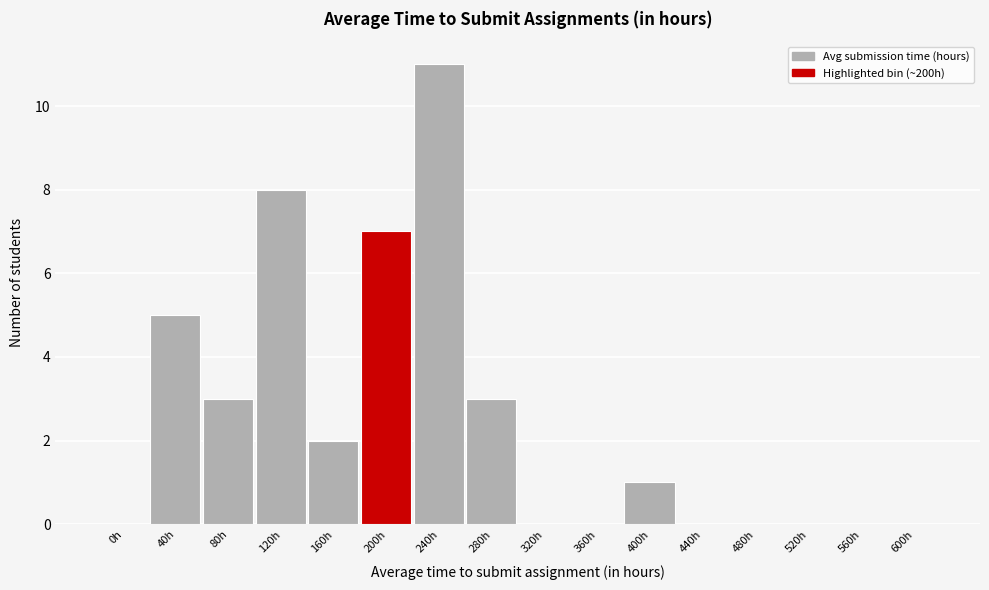

Reading left to right, what are all the values shown in this chart?

0h=0	40h=5	80h=3	120h=8	160h=2	200h=7	240h=11	280h=3	320h=0	360h=0	400h=1	440h=0	480h=0	520h=0	560h=0	600h=0